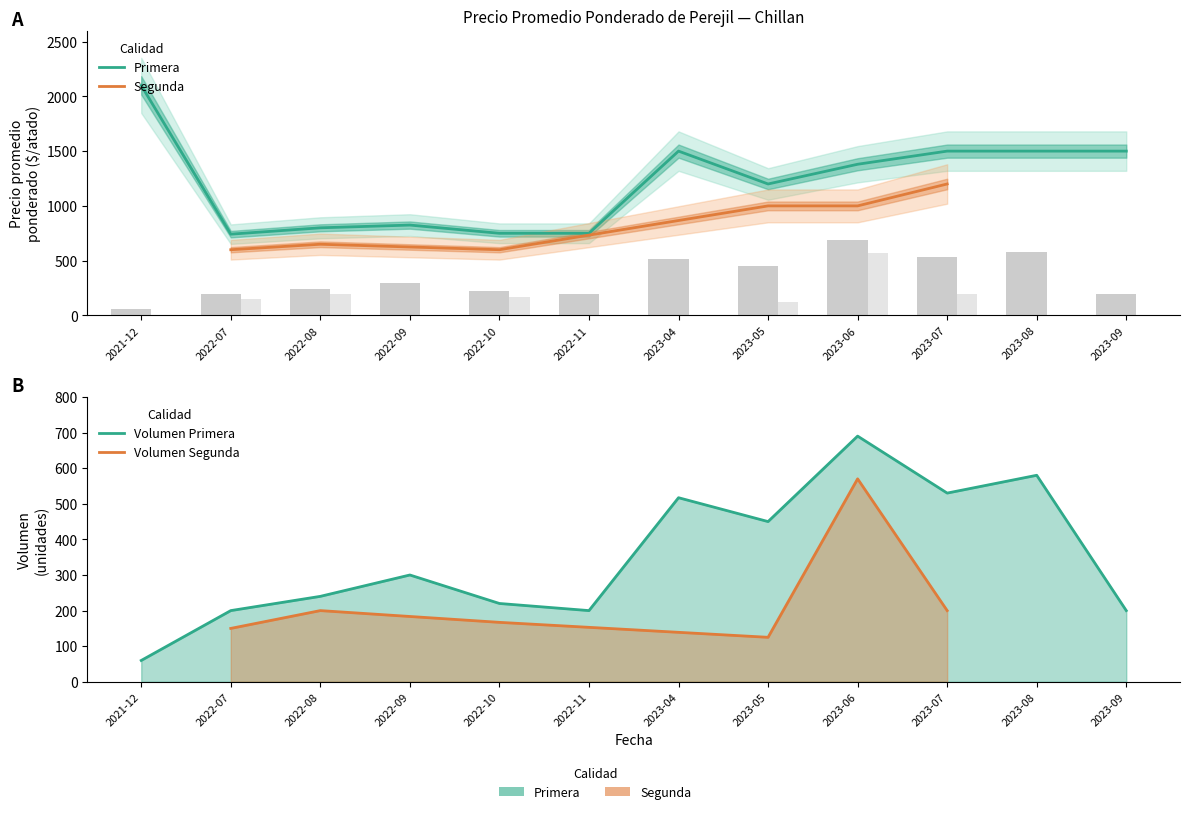

Reading left to right, list all the values displayed in this chart.

2100	742	800	825	750	750	1500	1200	1380	1500	1500	1500